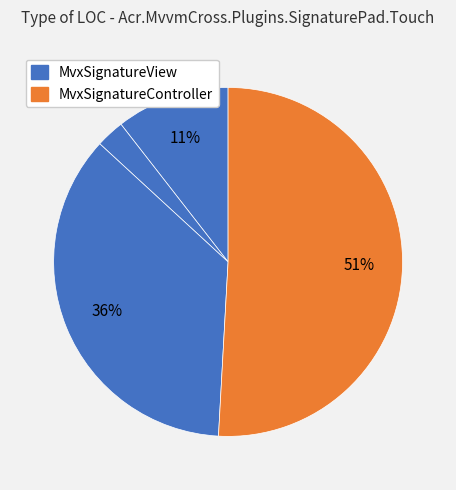

Count the number of slices in the pie.

4